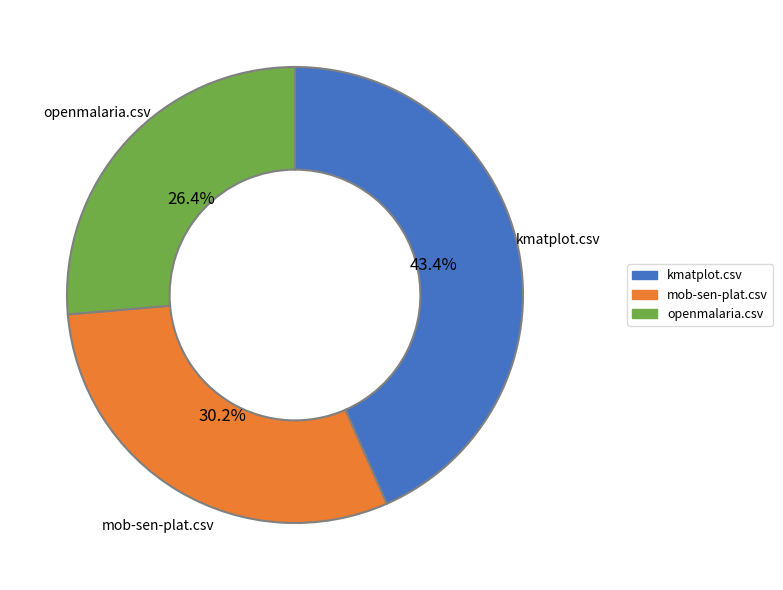

Is openmalaria.csv the majority of the pie?

No